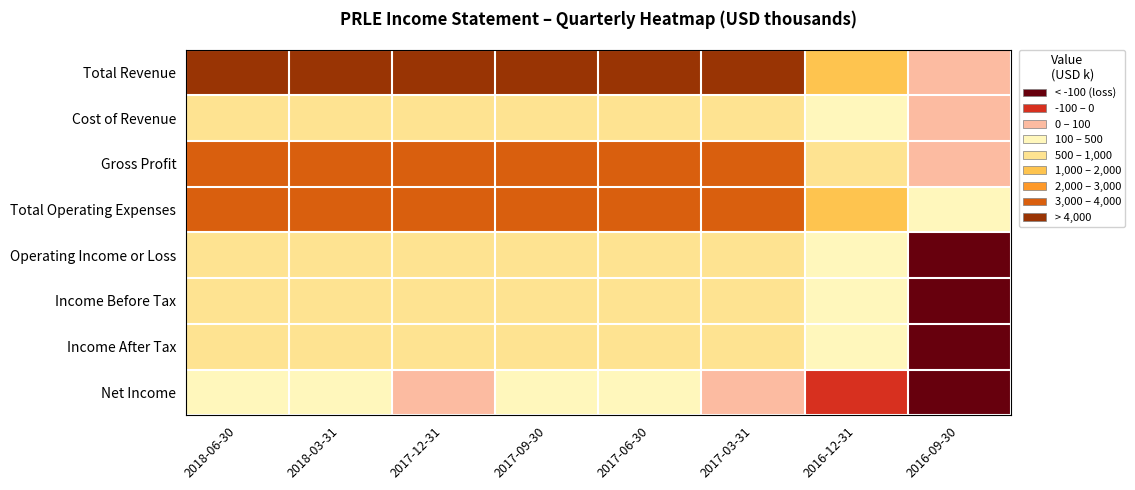

Which series has the largest range (max minus min)?

Total Revenue